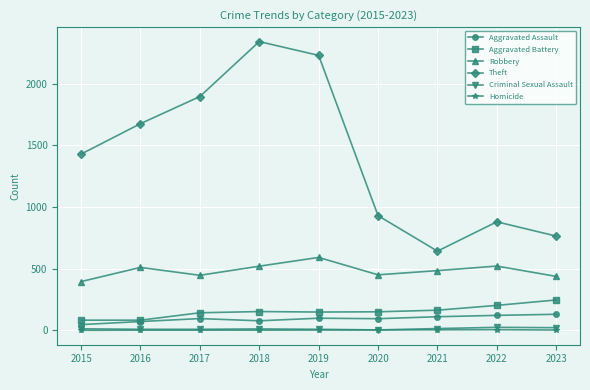

The Robbery series shows 510 at 2016. True or false?

True